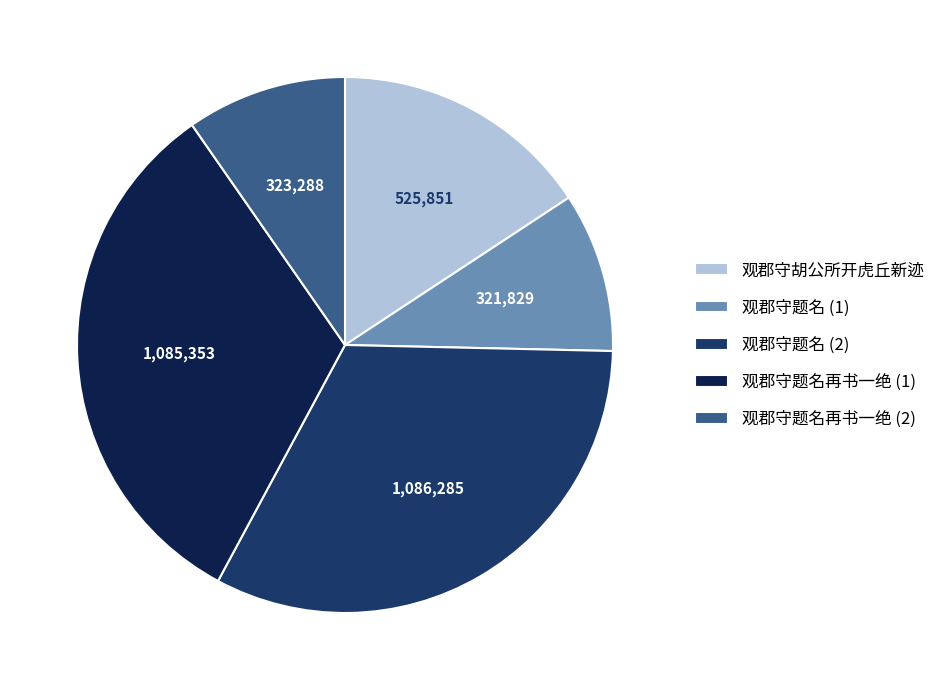

Approximately how many times larger is the value at 观郡守题名 (2) compared to 观郡守题名再书一绝 (2)?

3.4